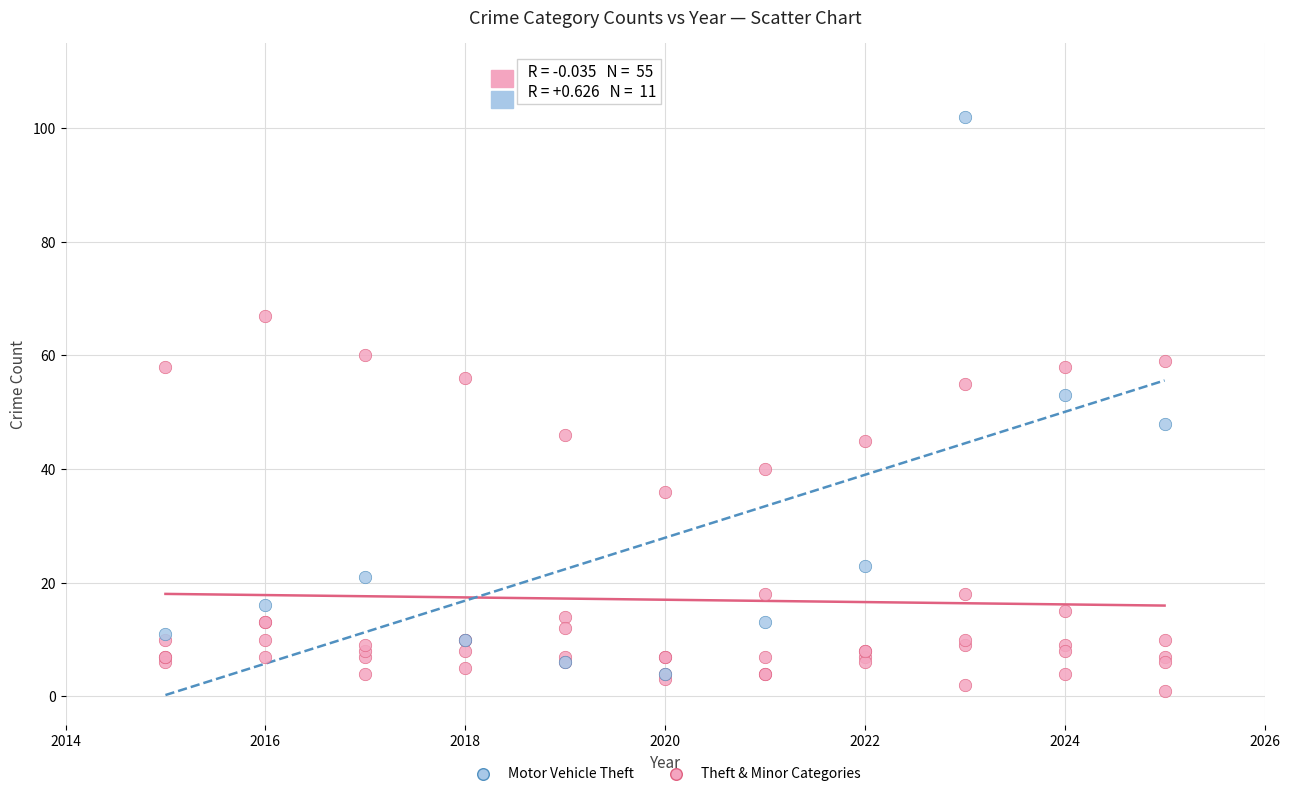

Which series has the widest spread of Y values?

Motor Vehicle Theft